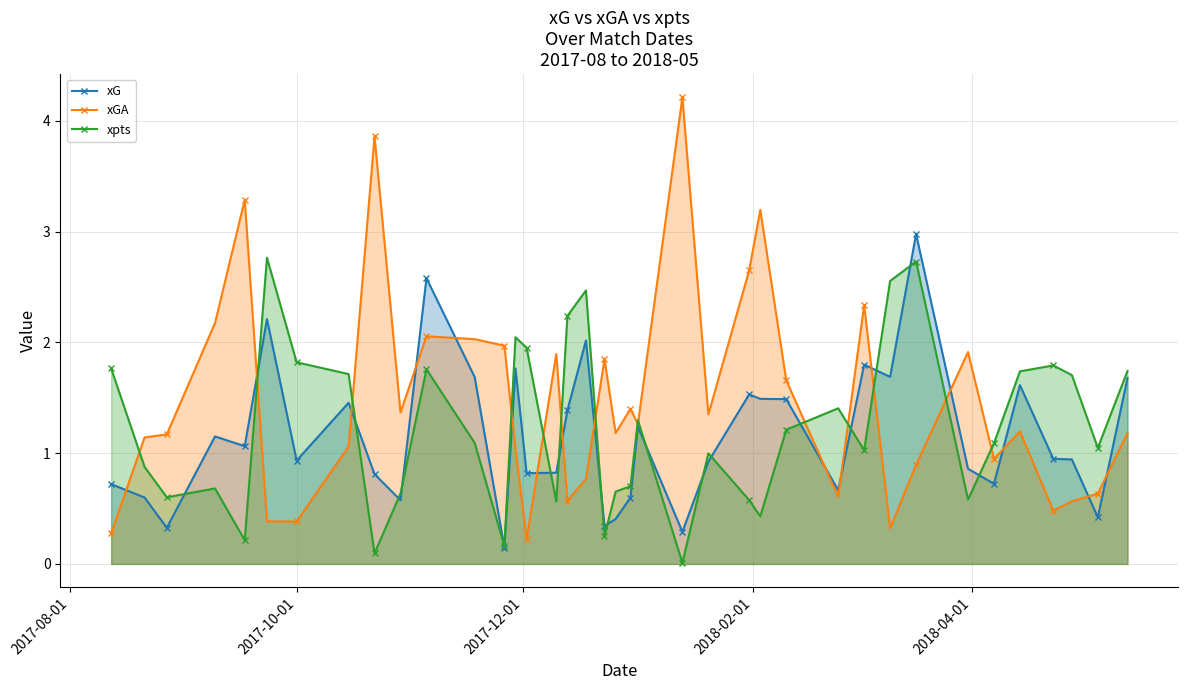

Which series has the largest total across all categories?

xGA